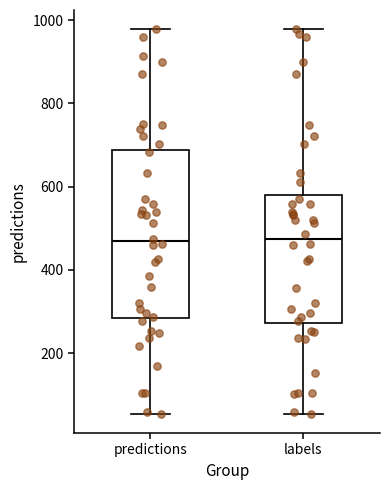

Which box is the tallest, from its lower edge to its upper edge?

predictions